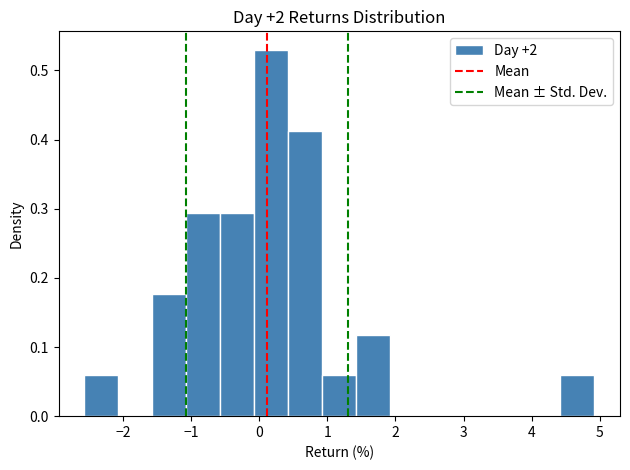

What is the height of the bar covering -0.6 to -0.1 on the x-axis? Neither the bar edges nor the heights are printed on the chart, so give them approximately, as read against the axes.

0.29